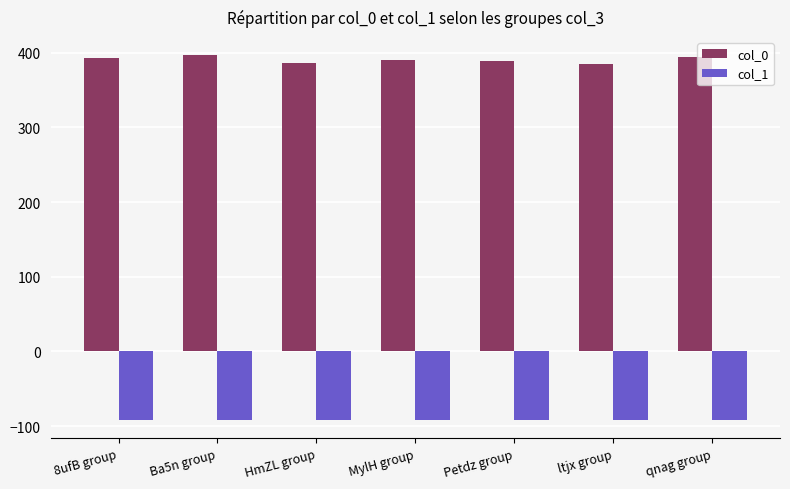

What is the label of the 5th bar from the right?

HmZL group